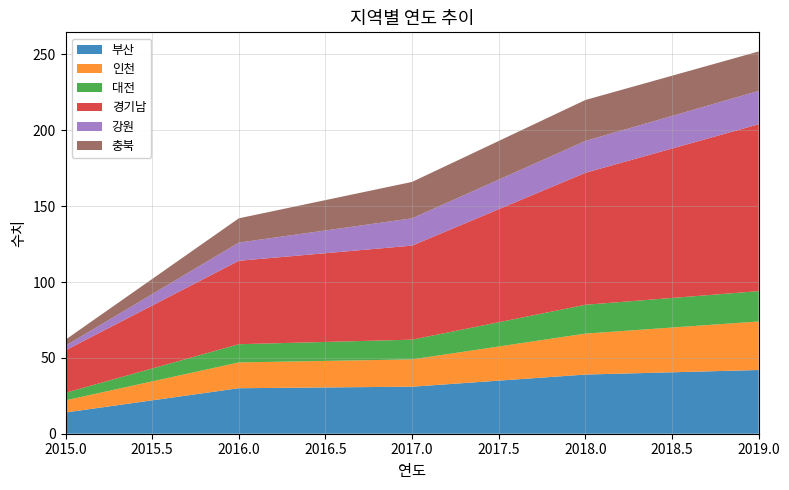

Reading left to right, extract all data points from this chart.

부산: 14	30	31	39	42
인천: 8	17	18	27	32
대전: 5	12	13	19	20
경기남: 28	55	62	87	110
강원: 3	12	18	21	22
충북: 4	16	24	27	26